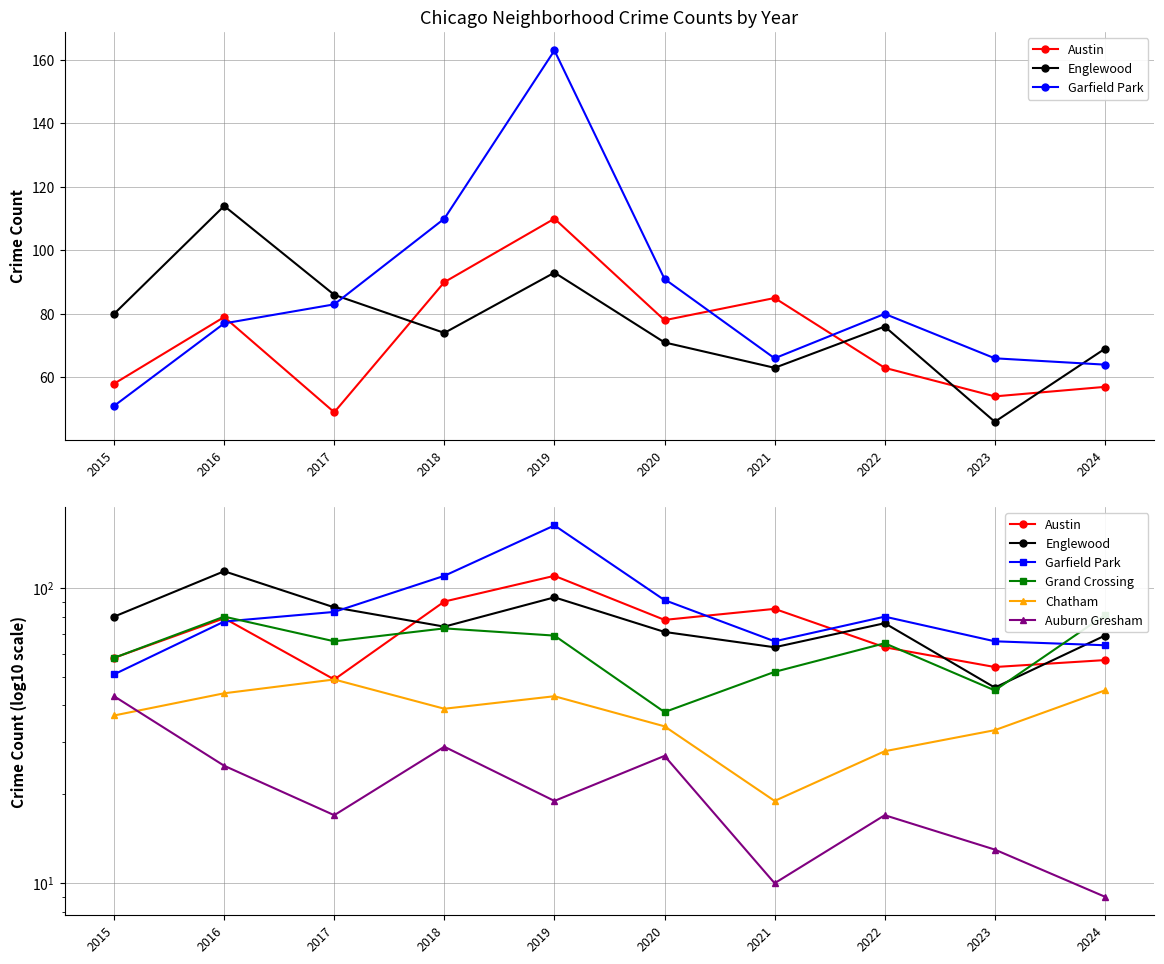

What is the value of the Chatham point at the 6th from the left?

34